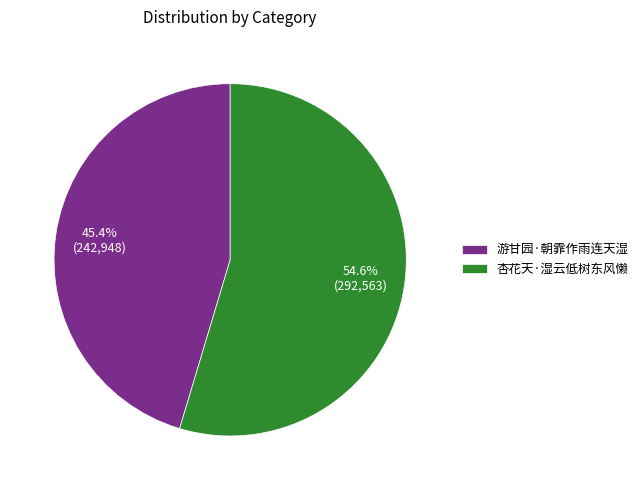

Count the number of slices in the pie.

2